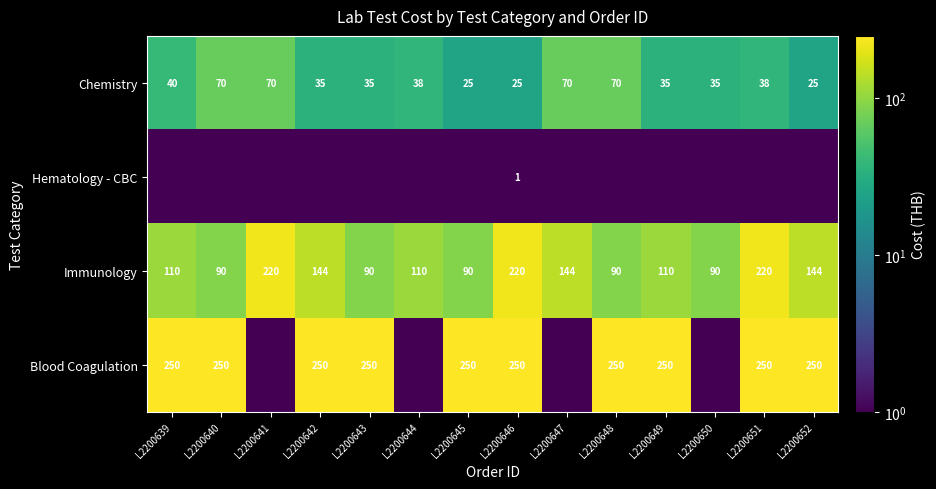

The Immunology series shows 56.3 at L2200650. True or false?

False